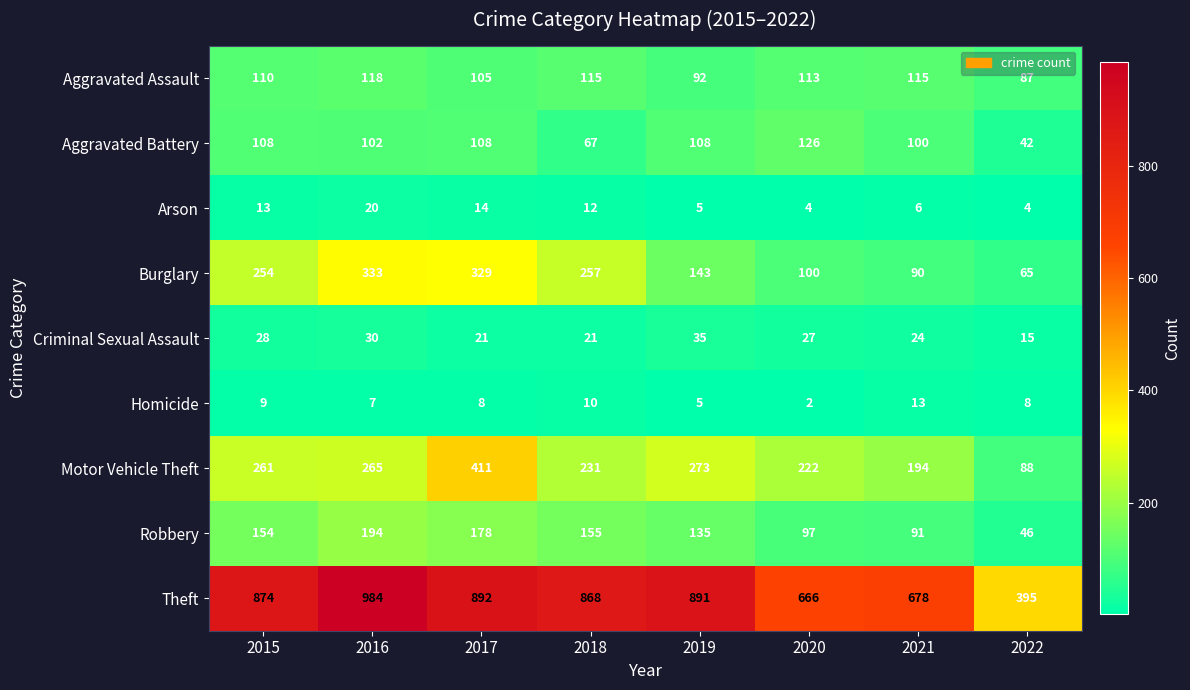

At which category is the sum across all series the highest?

2017